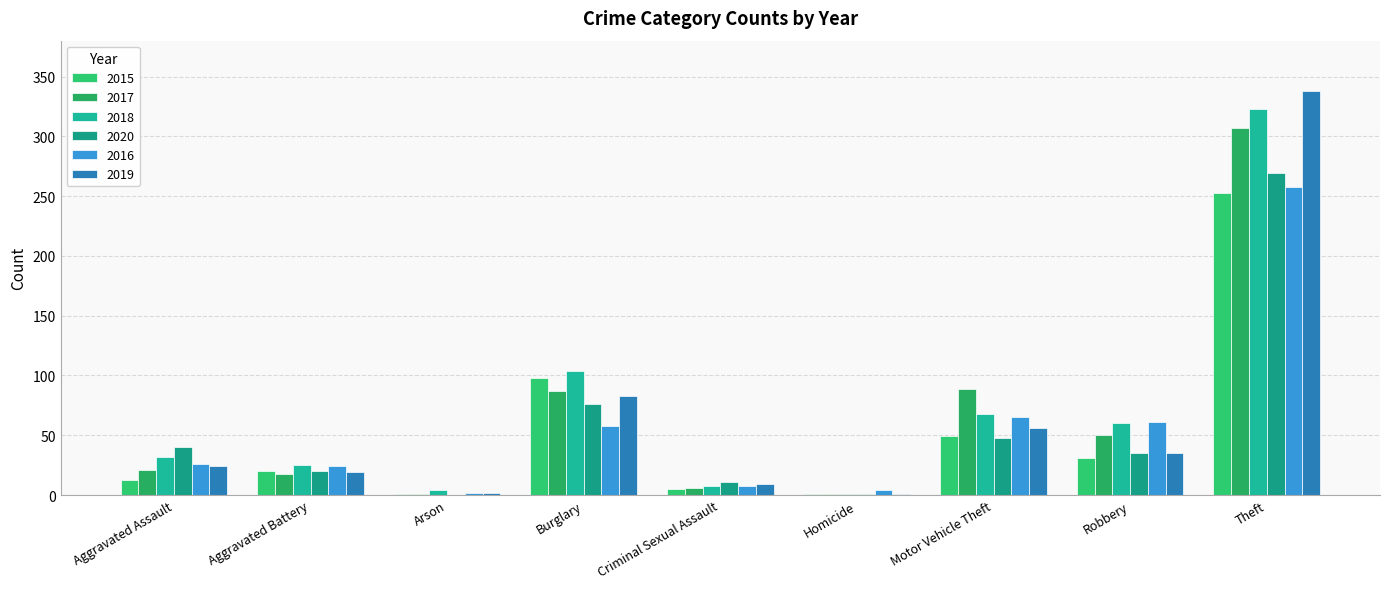

True or false: 2019 has a value of 9 at Criminal Sexual Assault.

True